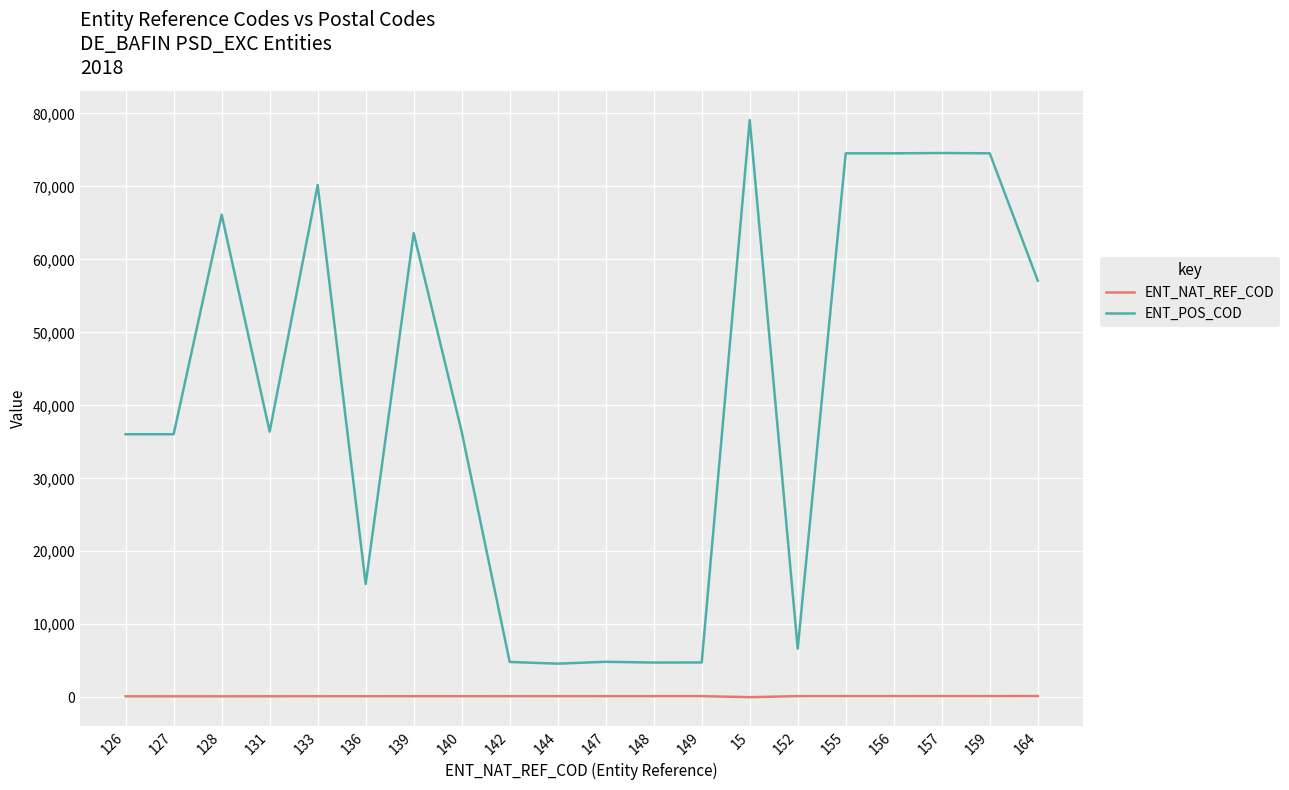

At which category is the sum across all series the highest?

15